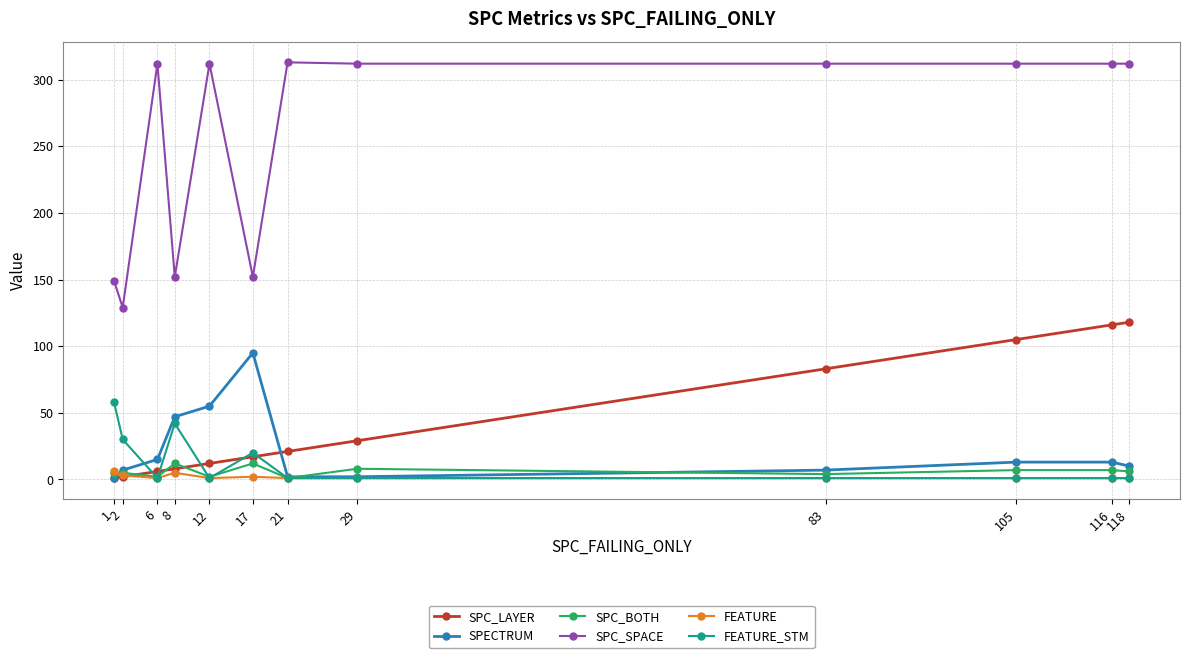

At how many categories does at least one series exceed 293?

8